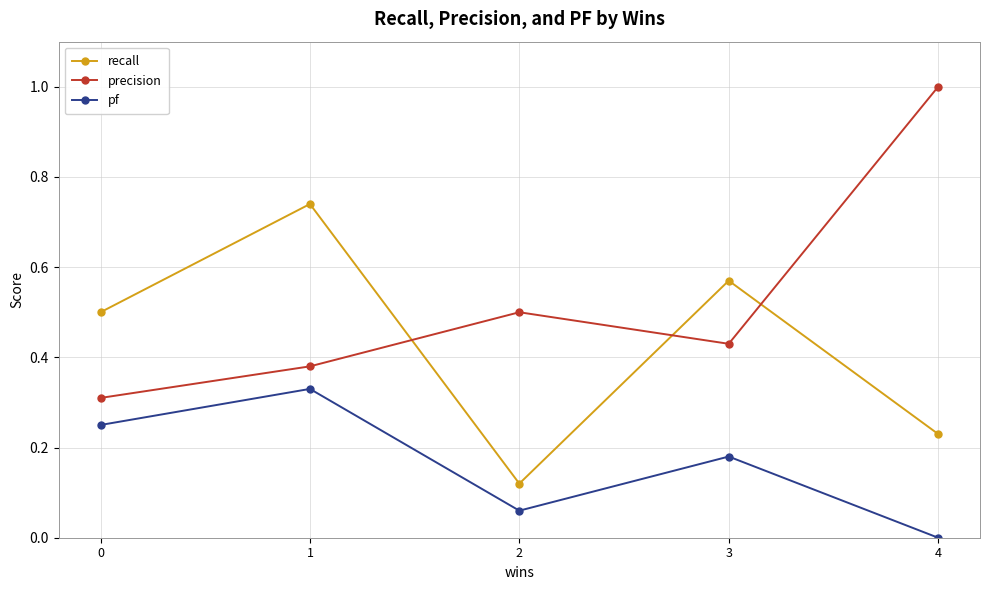

Which series has the largest total across all categories?

precision